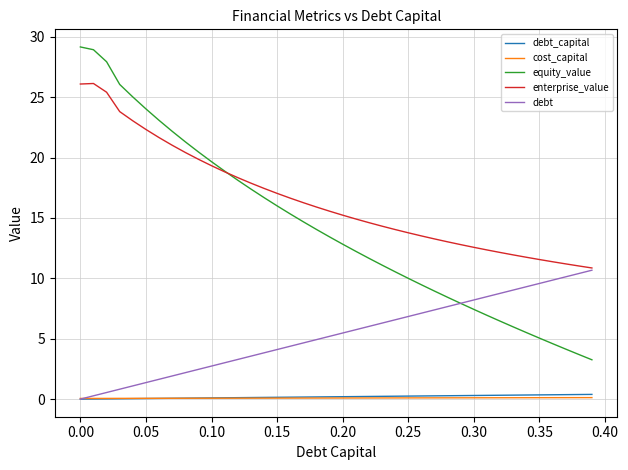

What is the lowest value of the enterprise_value series?

10.9